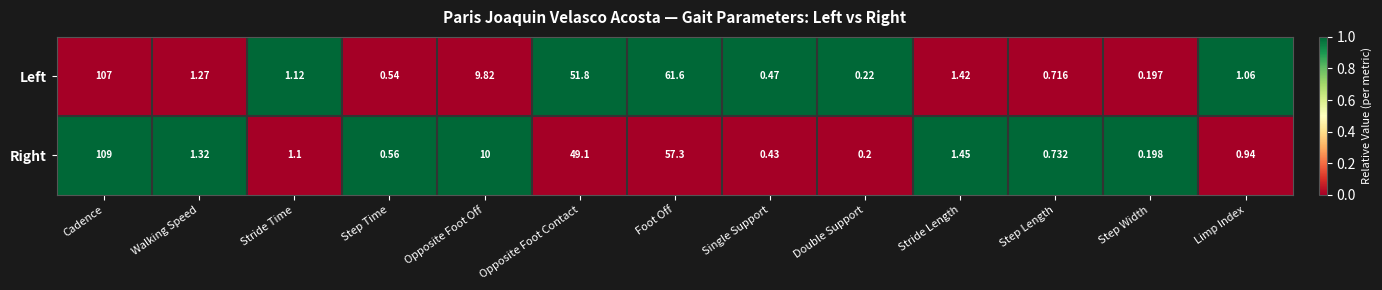

Rank the categories by Right value from highest to lowest.

Cadence, Foot Off, Opposite Foot Contact, Opposite Foot Off, Stride Length, Walking Speed, Stride Time, Limp Index, Step Length, Step Time, Single Support, Double Support, Step Width